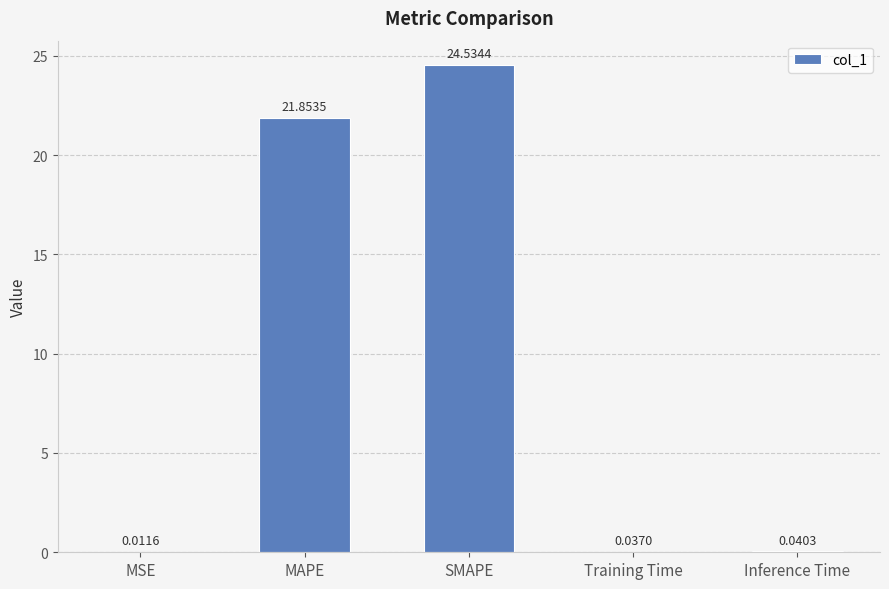

What value does the data have at SMAPE?

24.5